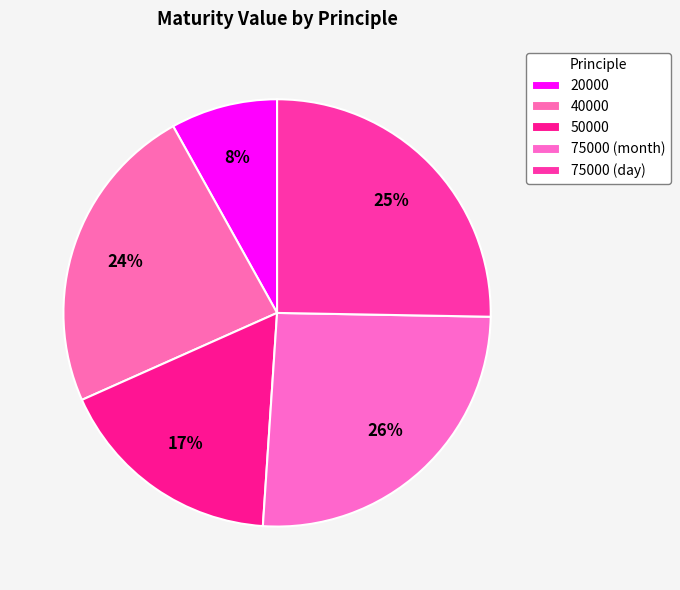

Is it true that 20000 is 15% of the pie?

False